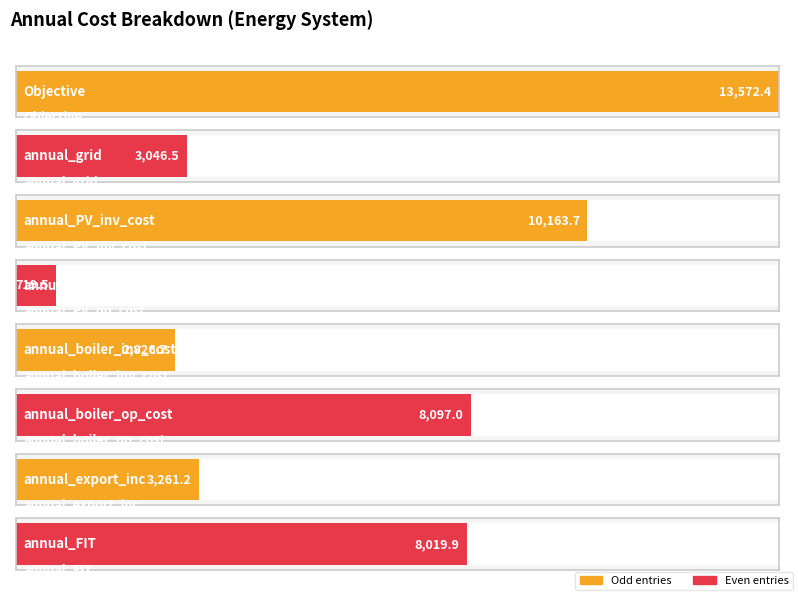

Read the value at annual_grid.

3046.5